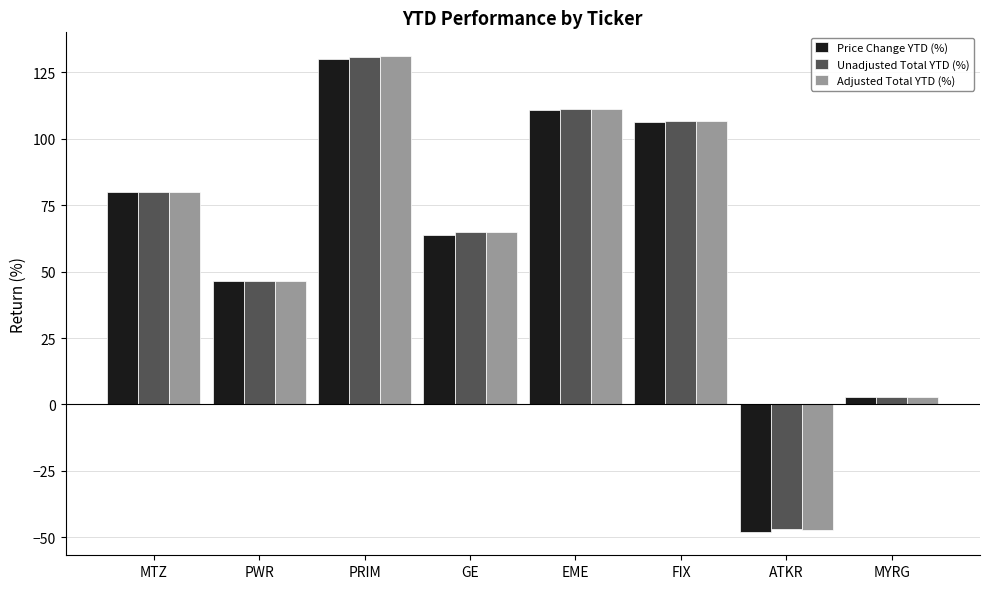

What is the smallest value displayed?

-47.8